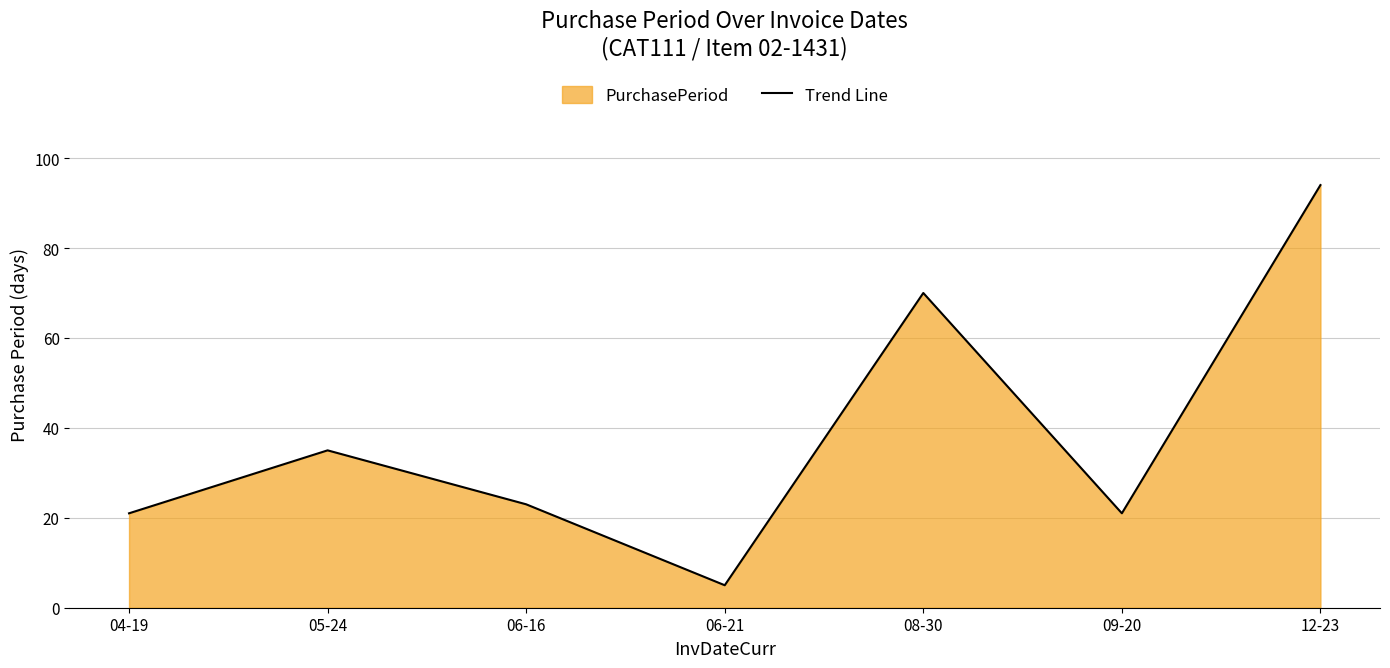

True or false: the data shows 114 at 08-30.

False